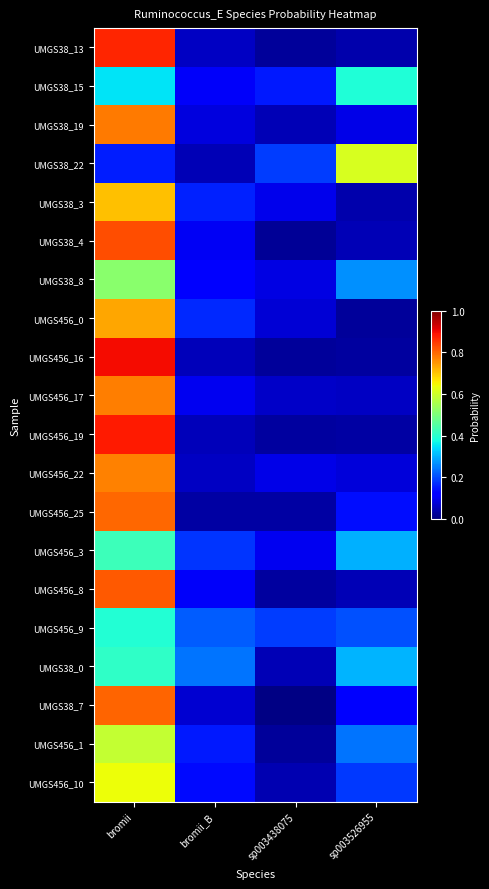

List the series in order of their peak value, highest first.

UMGS456_16, UMGS456_19, UMGS38_13, UMGS38_4, UMGS456_8, UMGS38_7, UMGS456_25, UMGS38_19, UMGS456_17, UMGS456_22, UMGS456_0, UMGS38_3, UMGS456_10, UMGS38_22, UMGS456_1, UMGS38_8, UMGS456_3, UMGS38_0, UMGS456_9, UMGS38_15